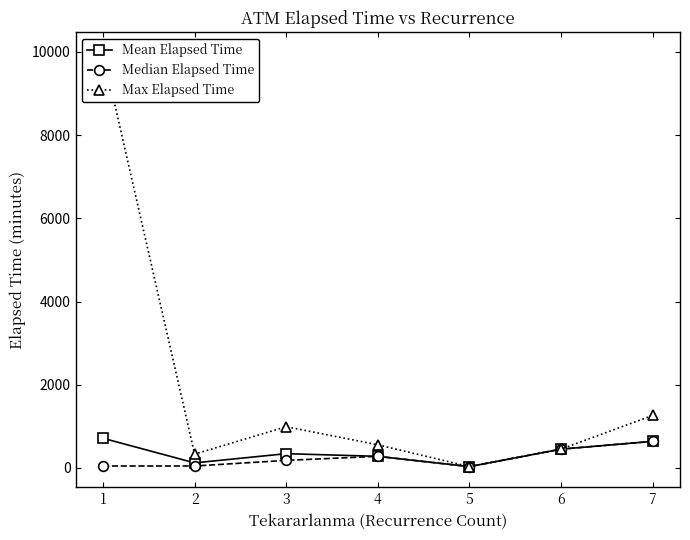

True or false: Max Elapsed Time and Mean Elapsed Time intersect in this chart.

False